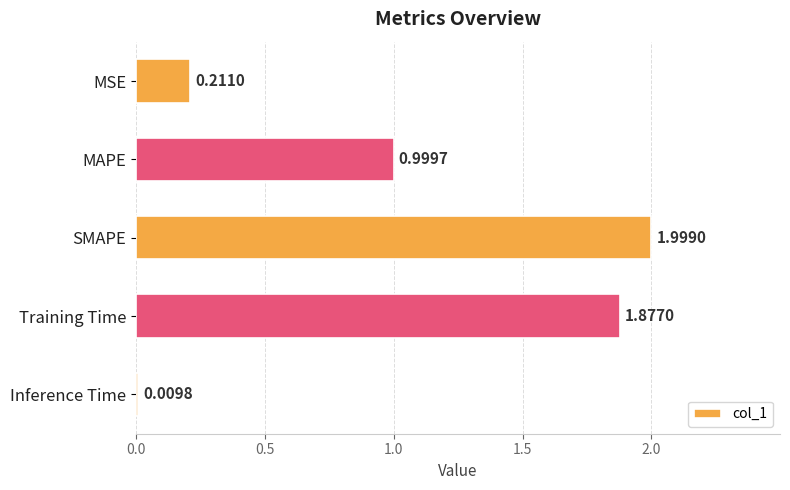

Which label corresponds to the smallest value in the chart?

Inference Time